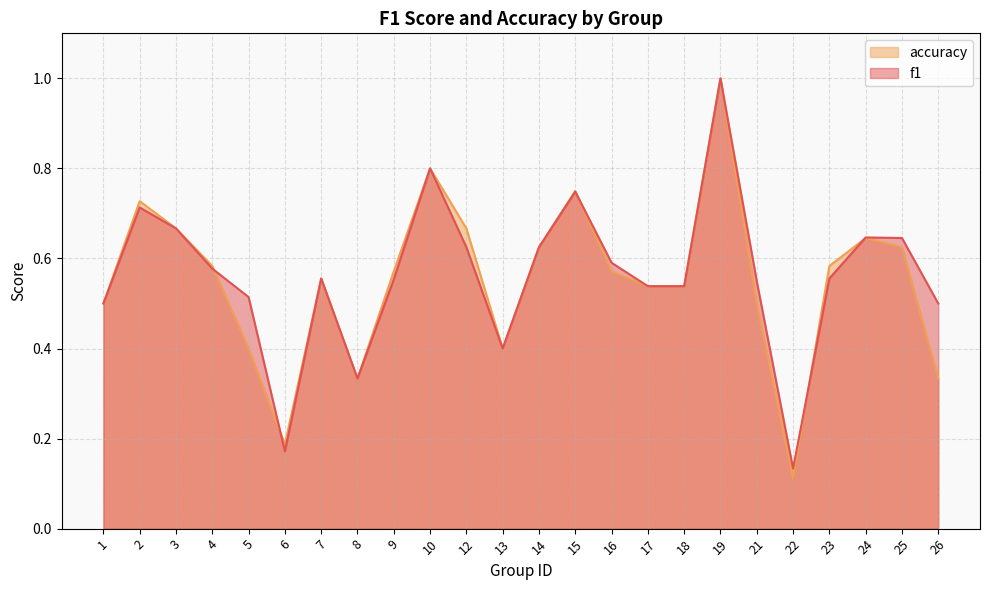

The value of f1 at 5 is 0.3. True or false?

False